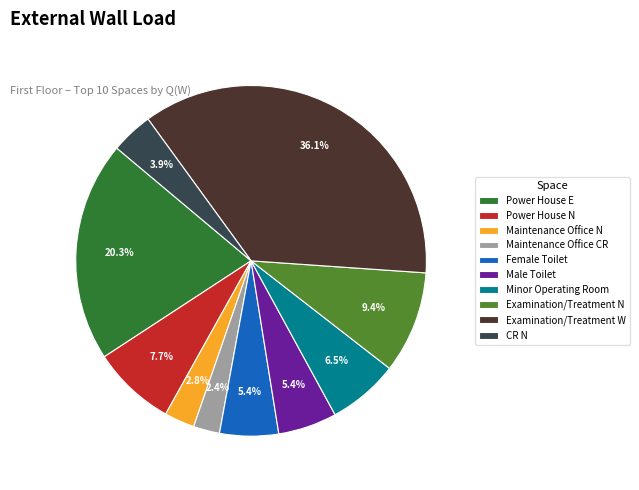

To the nearest percent, what portion does Power House N represent?

8%